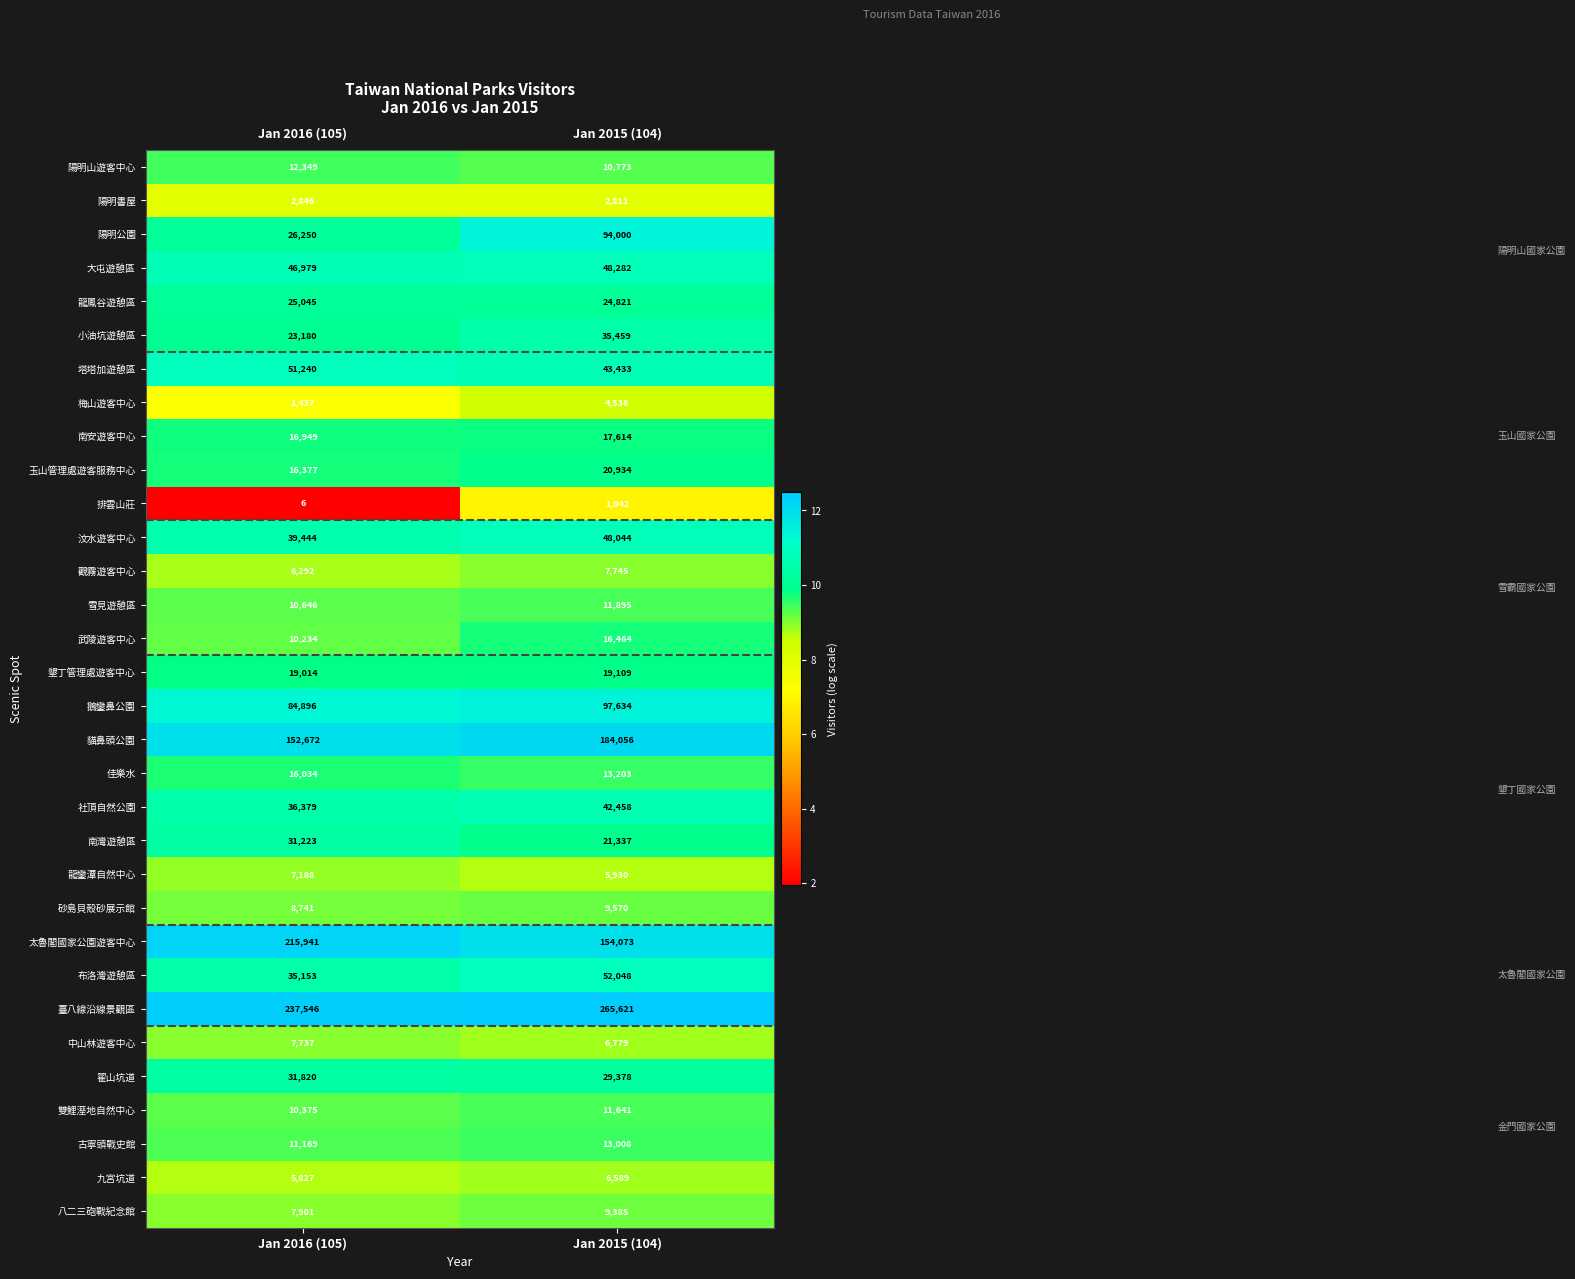

What is the average value of the 南灣遊憩區 series?

26280